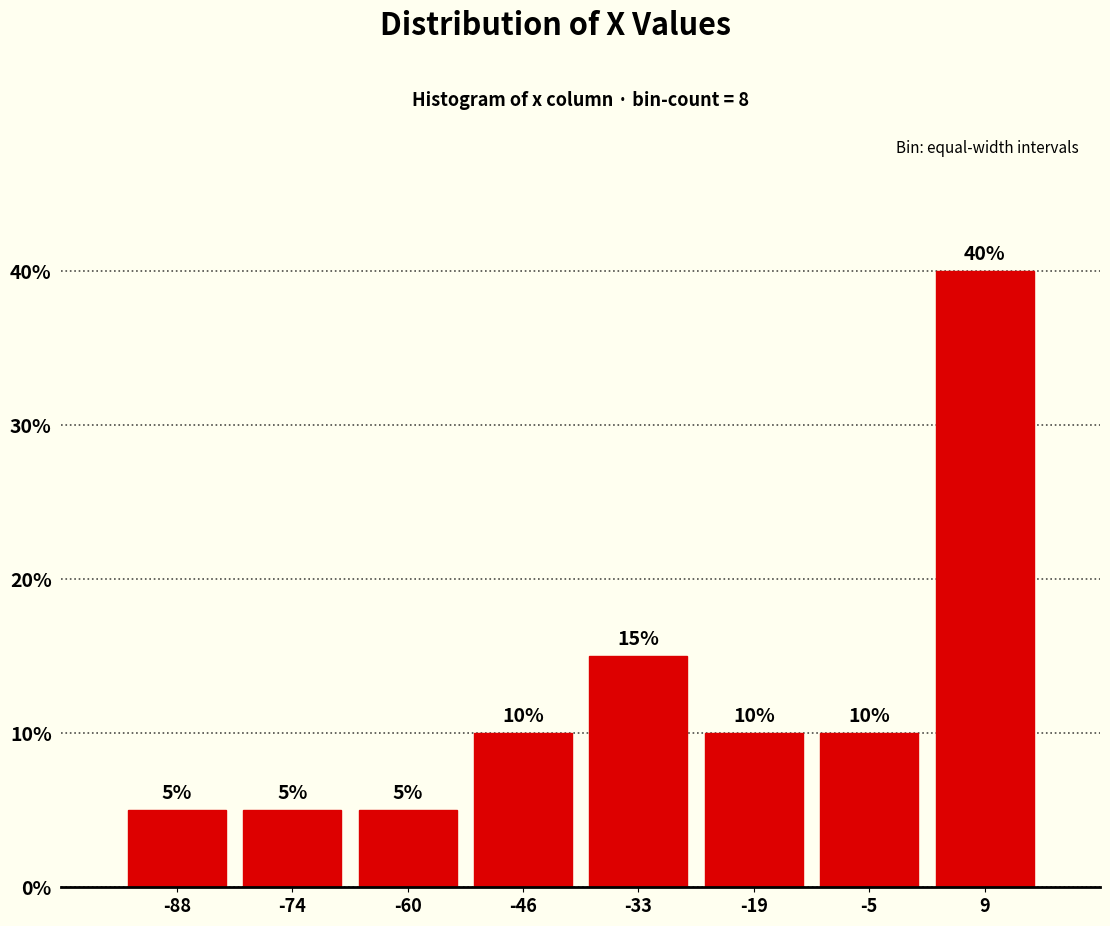

Reading left to right, list every bar in this chart as the range it spans on the x-axis followed by its height. The bar edges are not printed on the chart, so give them approximately, as read against the axis.

-94 to -82: 5
-82 to -68: 5
-68 to -54: 5
-54 to -40: 10
-40 to -26: 15
-26 to -12: 10
-12 to 2: 10
2 to 16: 40